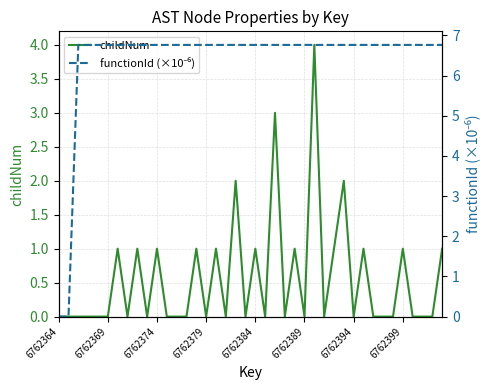

What are all the series names shown in the legend?

childNum, functionId (×10⁻⁶)